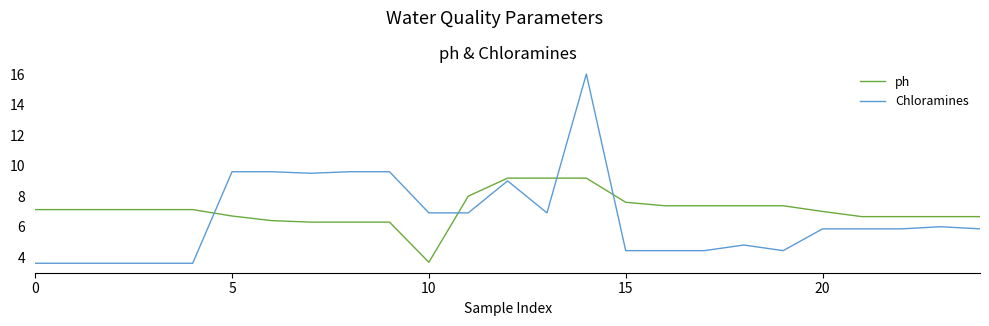

How many categories are shown in the chart?

25